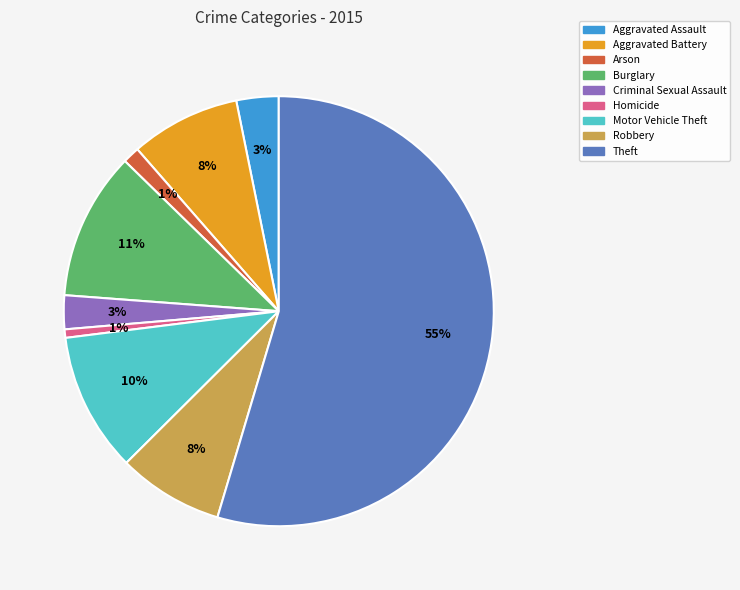

Between Robbery and Burglary, which is larger?

Burglary